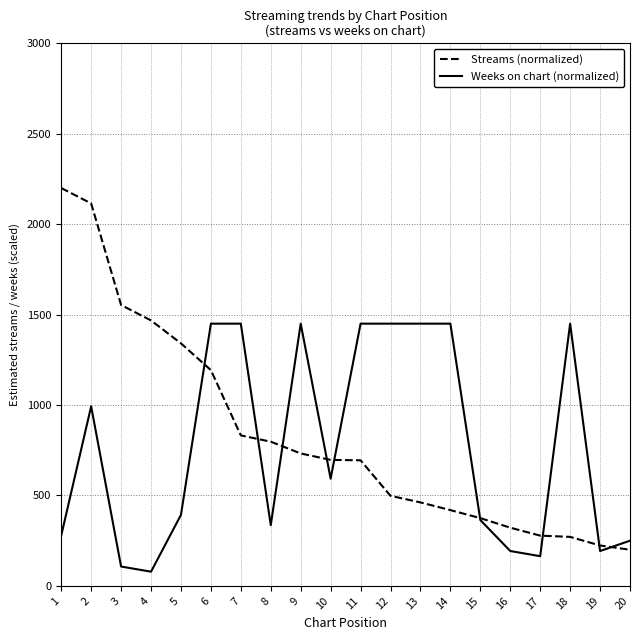

Does the chart have visible grid lines?

Yes